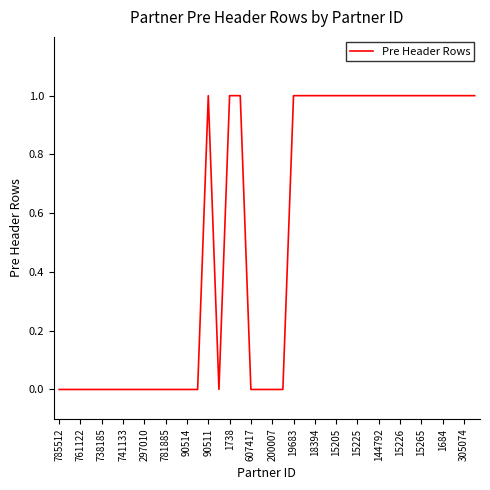

What is the difference between the maximum and minimum values?

1